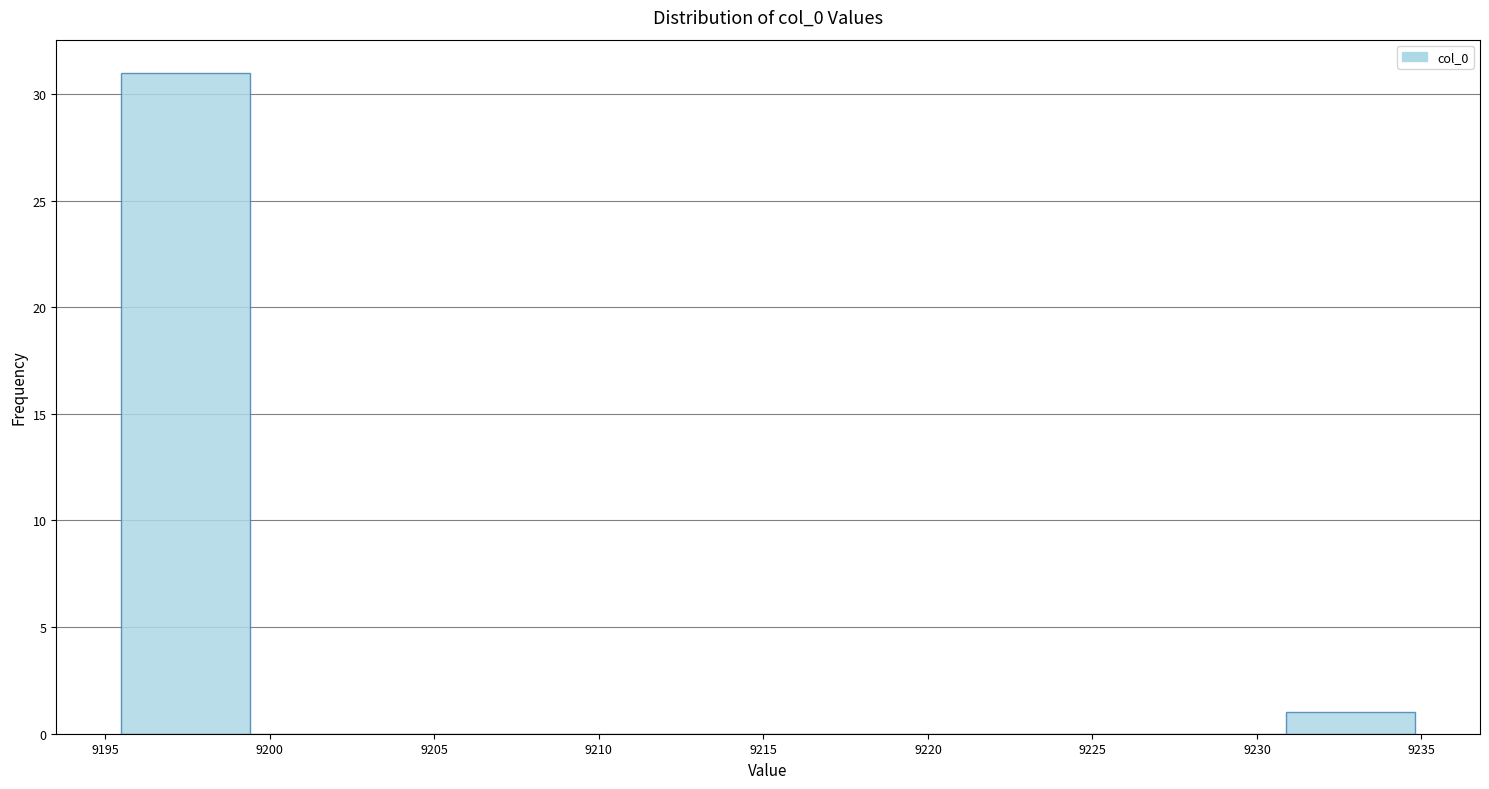

How tall is the bar that spans 9231.0 to 9235.0 on the x-axis? Neither the bar edges nor the heights are printed on the chart, so give them approximately, as read against the axes.

1